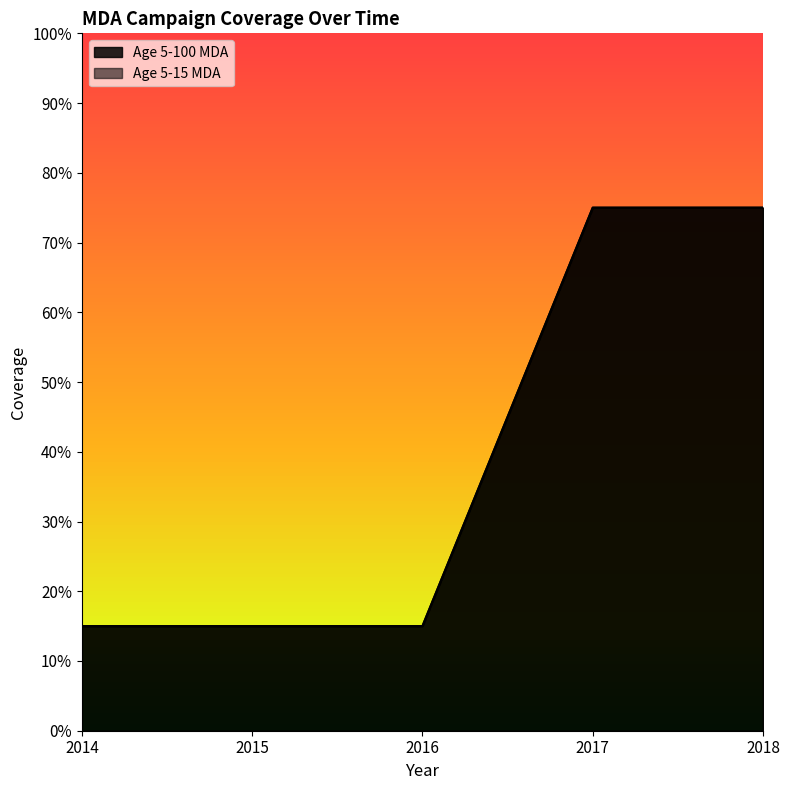

Which series changed the most between 2014 and 2017?

Age 5-100 MDA